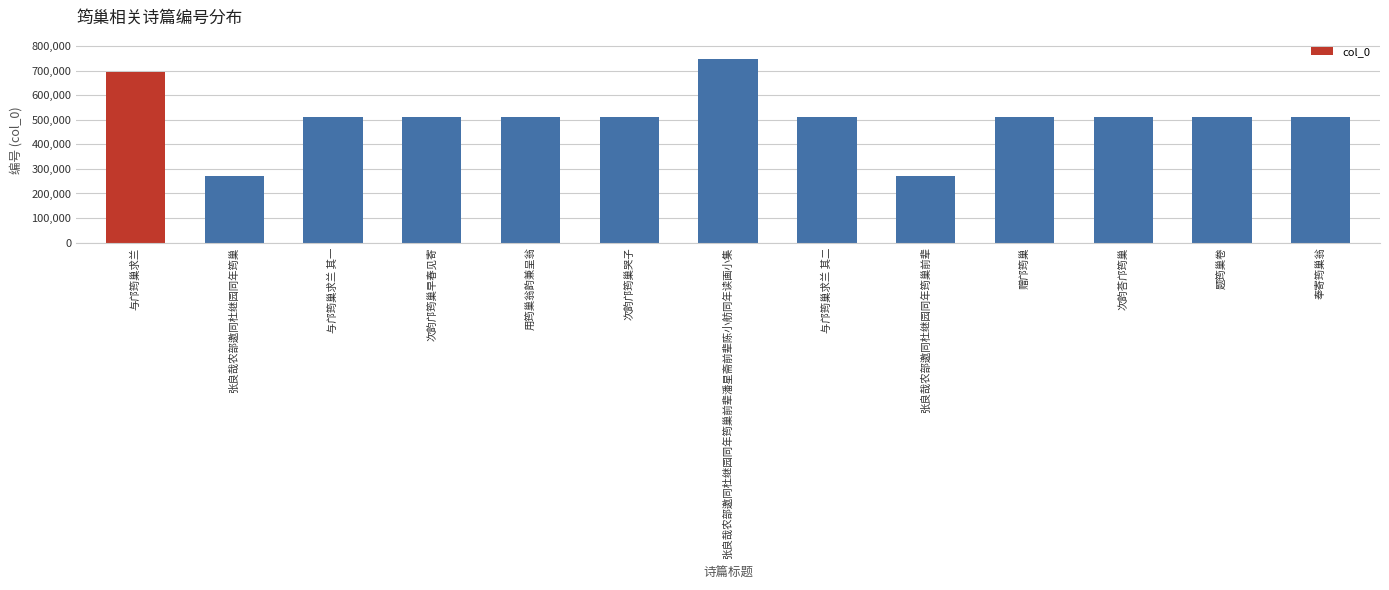

What value does the data have at 张良哉农部邀同杜继园同年筠巢前辈潘星斋前辈陈小舫同年读画小集?

748645